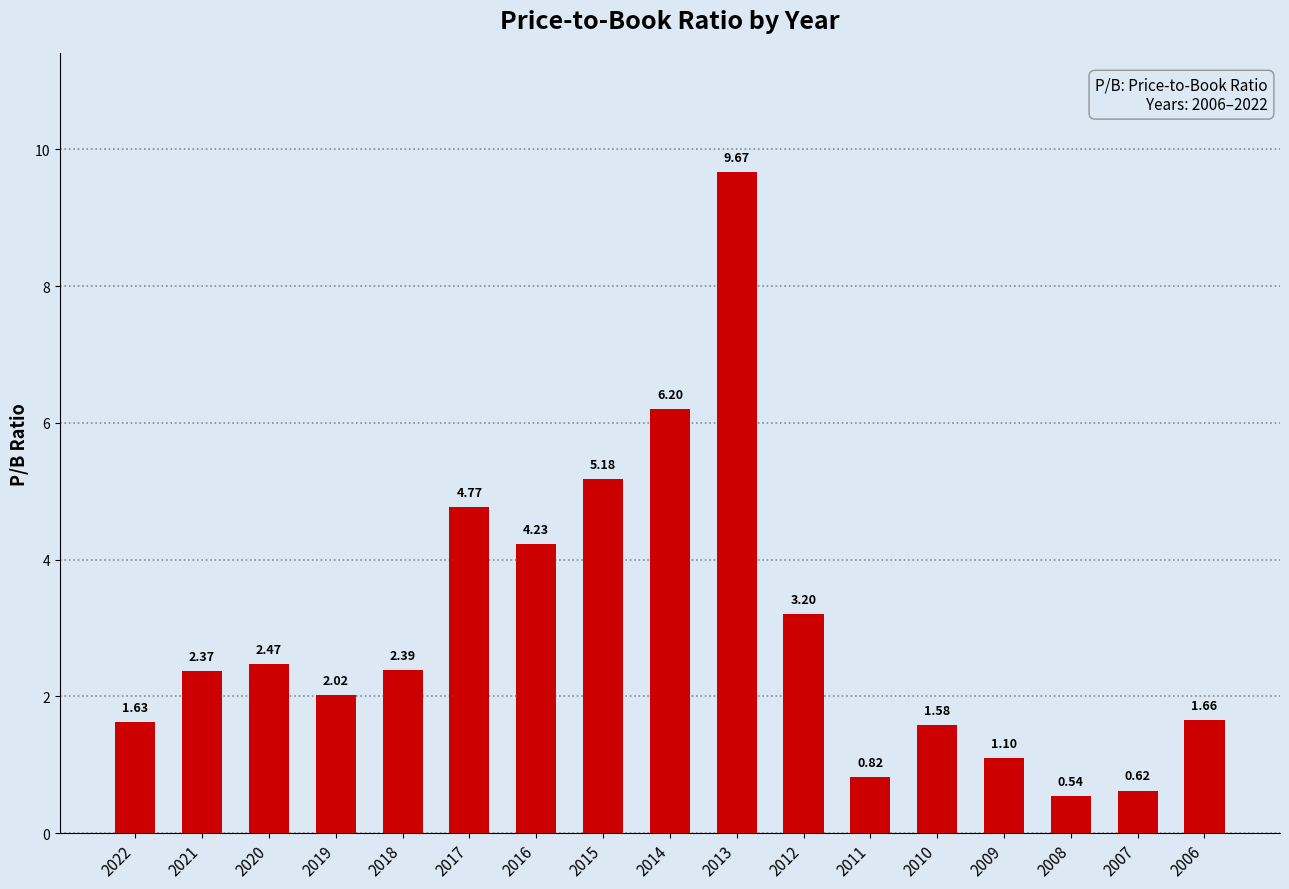

Which has a higher value, 2013 or 2007?

2013